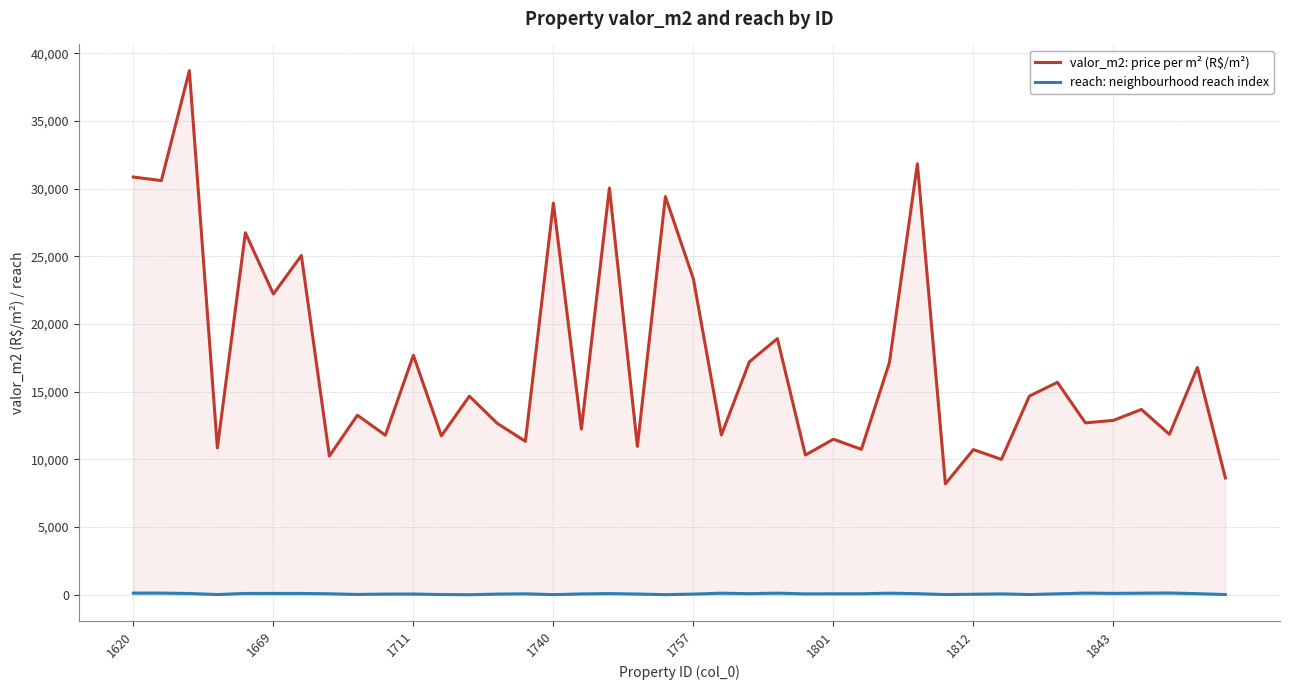

At which label does reach: neighbourhood reach index first exceed 74?

1620